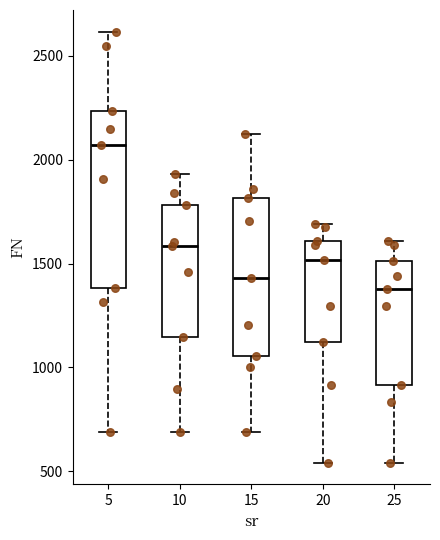

Reading left to right, transcribe this box plot: for each box, give where its median line is, the range the box spans, and where its two whiskers end, as read against the y-axis. The values are not printed on the chart, so give them approximately, as read against the axis.

5: median 2050, box 1400 to 2250, whiskers 700 to 2600
10: median 1600, box 1150 to 1800, whiskers 700 to 1950
15: median 1450, box 1050 to 1800, whiskers 700 to 2100
20: median 1500, box 1100 to 1600, whiskers 550 to 1700
25: median 1400, box 900 to 1500, whiskers 550 to 1600